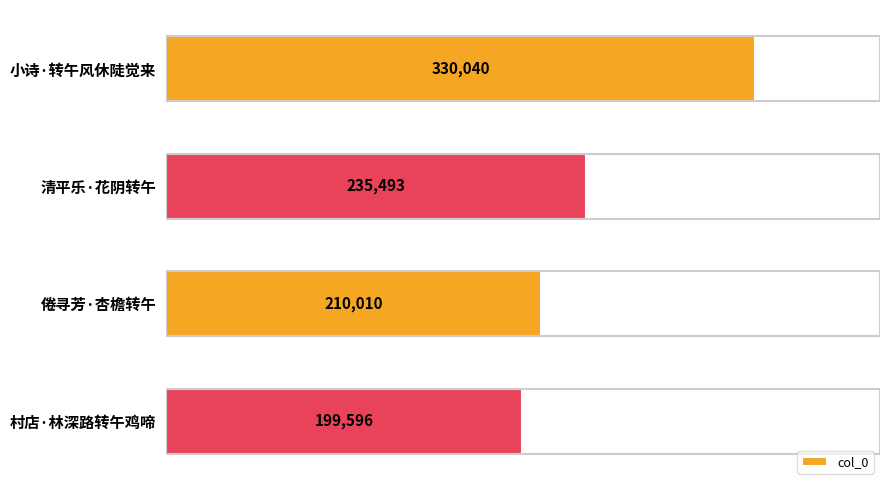

Which label corresponds to the smallest value in the chart?

村店·林深路转午鸡啼